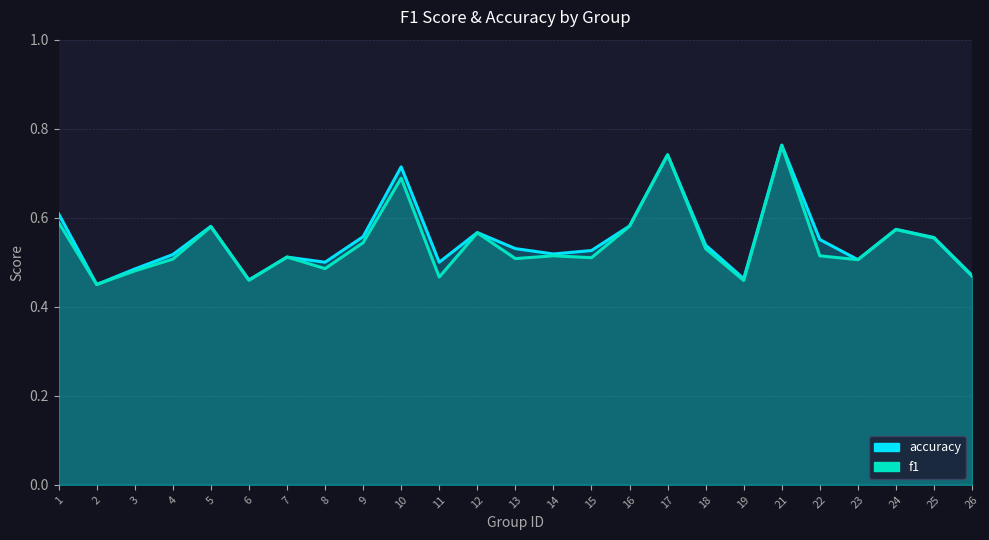

What is the value of the accuracy point at the 16th from the left?

0.6